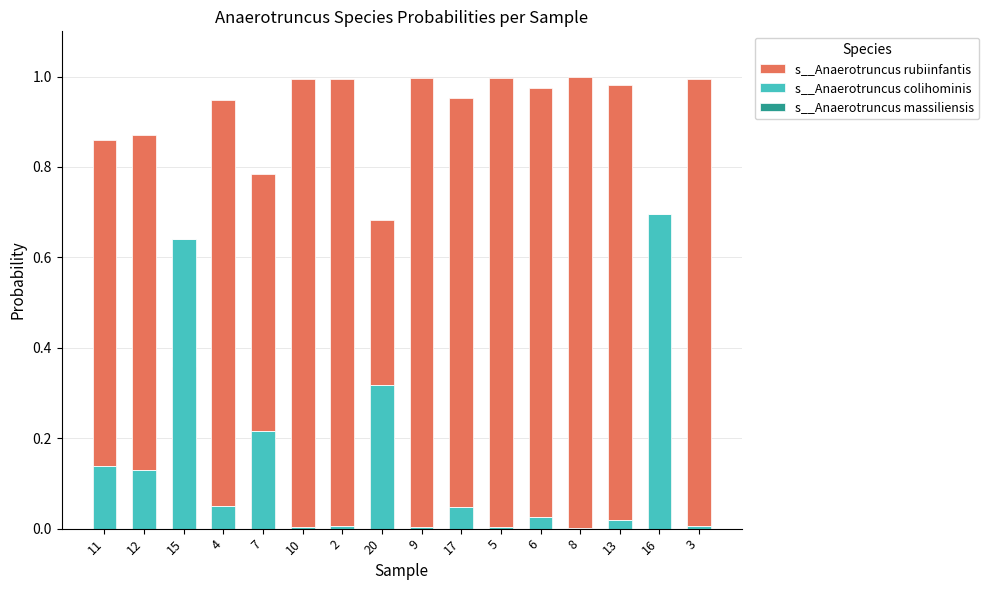

How many bars are there in total?

48